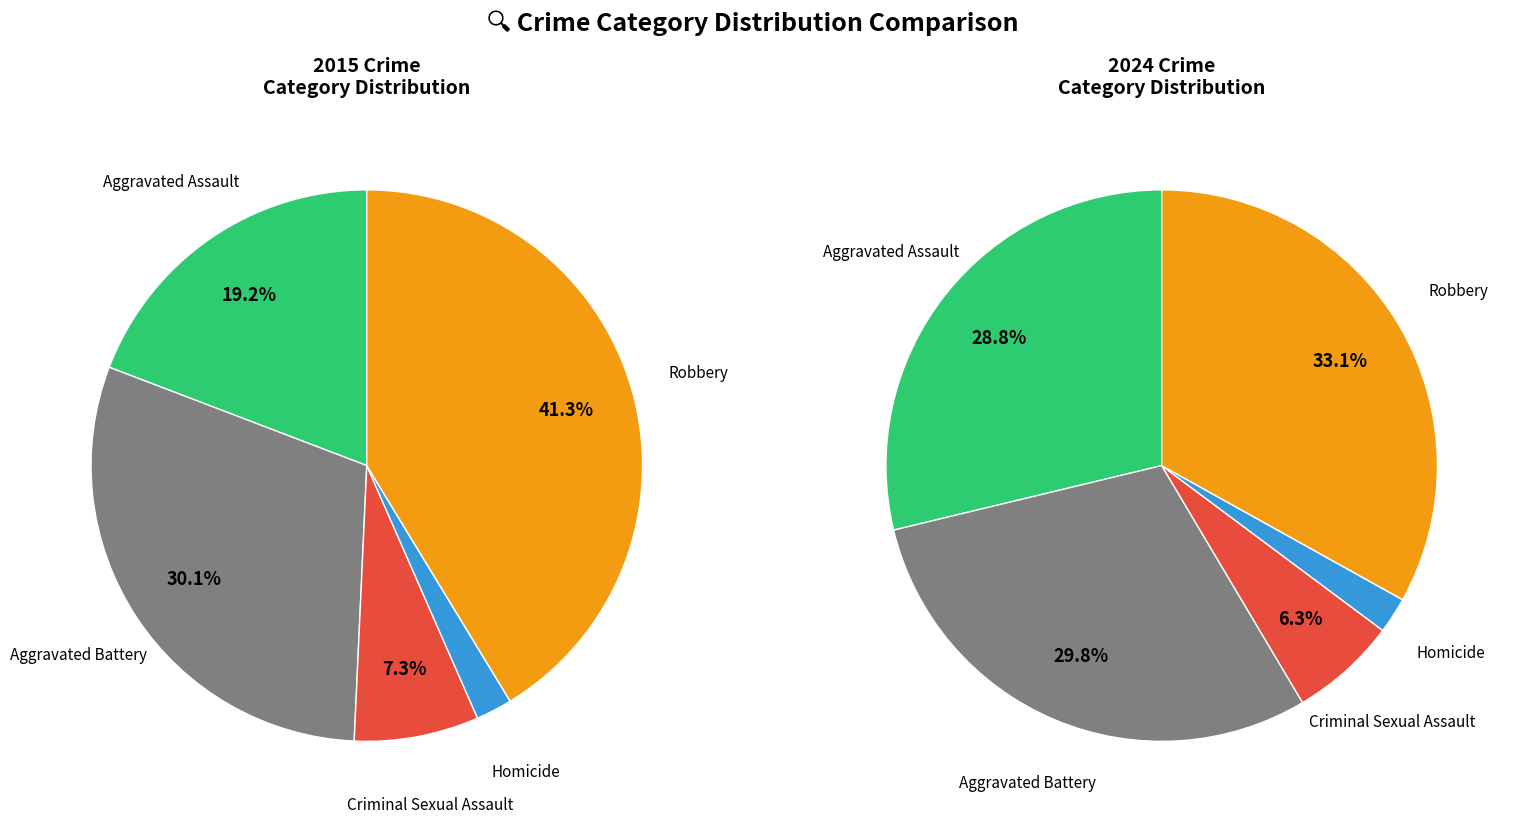

Which slice is the largest?

Robbery